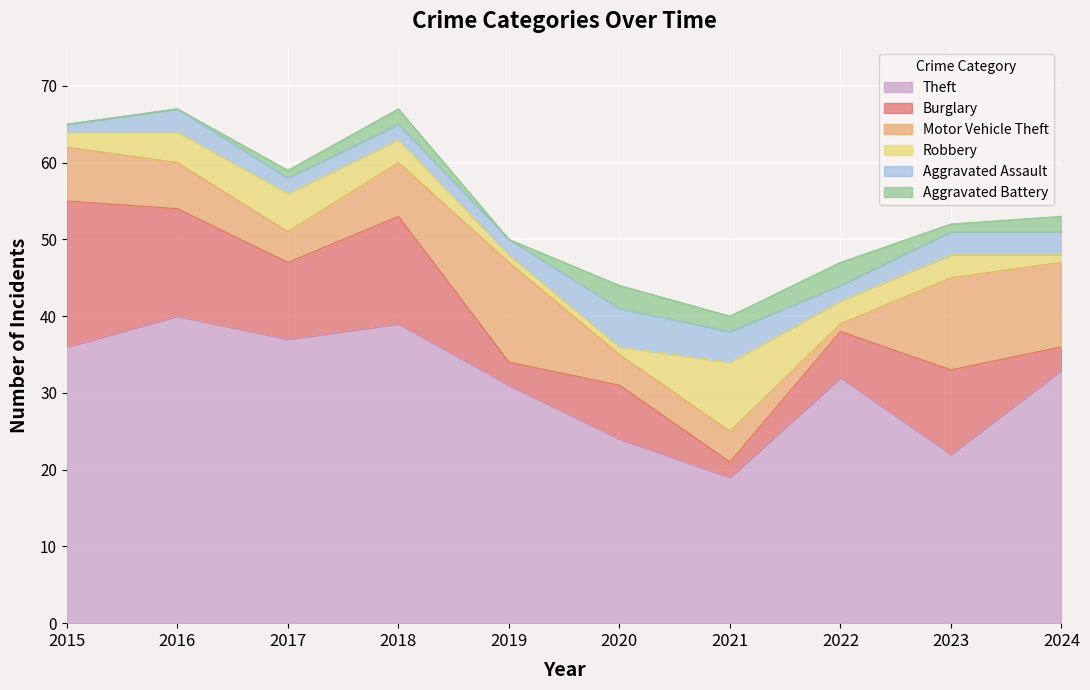

What is the total value across all series at 2020?

44